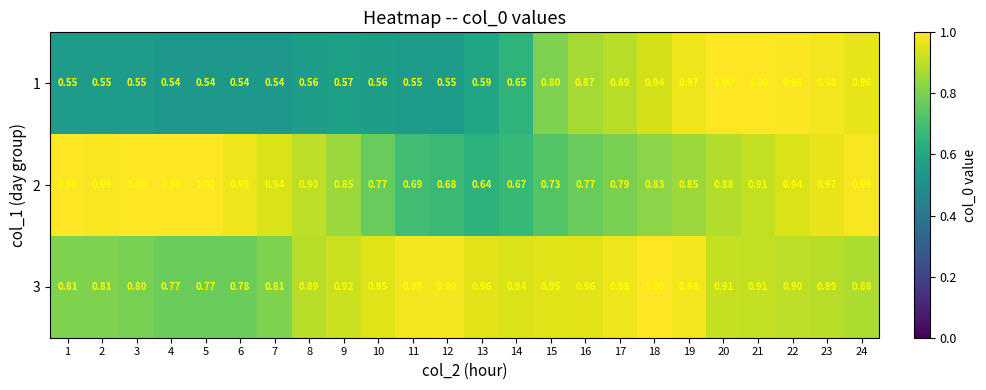

At how many categories does at least one series exceed 0?

24